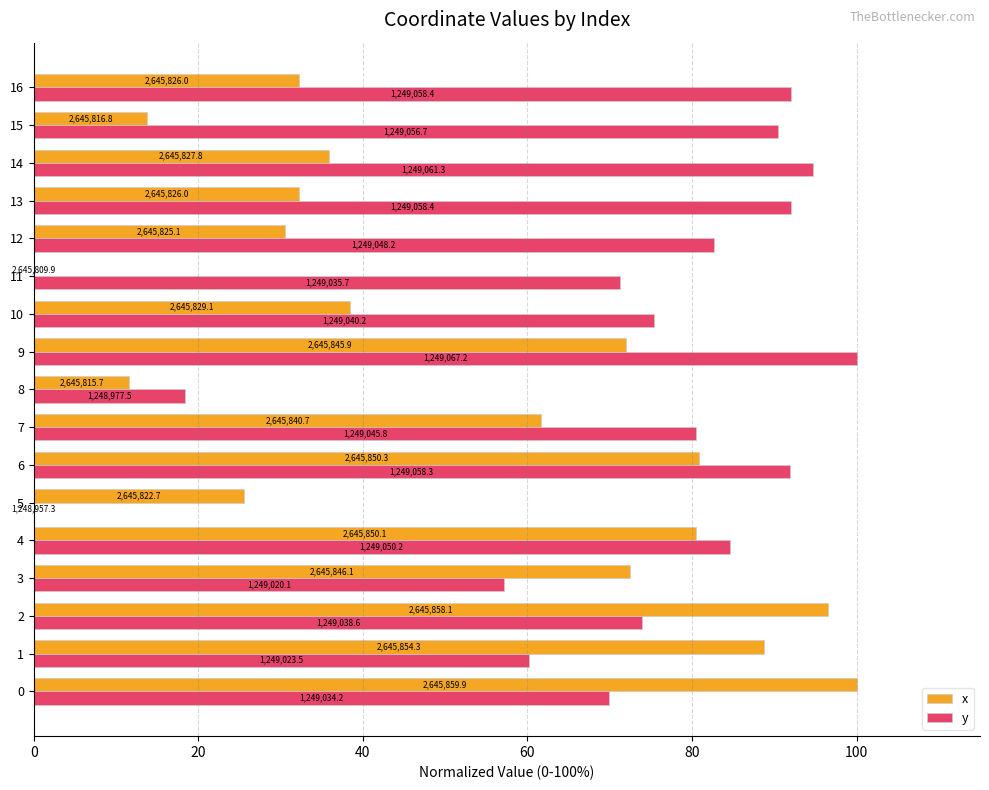

What are all the series names shown in the legend?

x, y